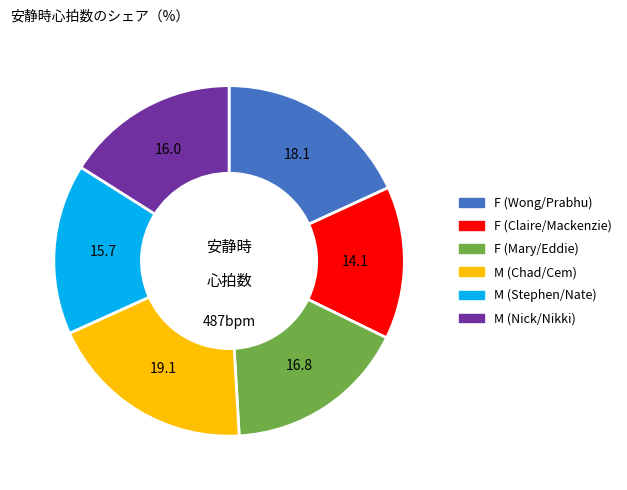

Does M (Nick/Nikki) represent more than half of the total?

No